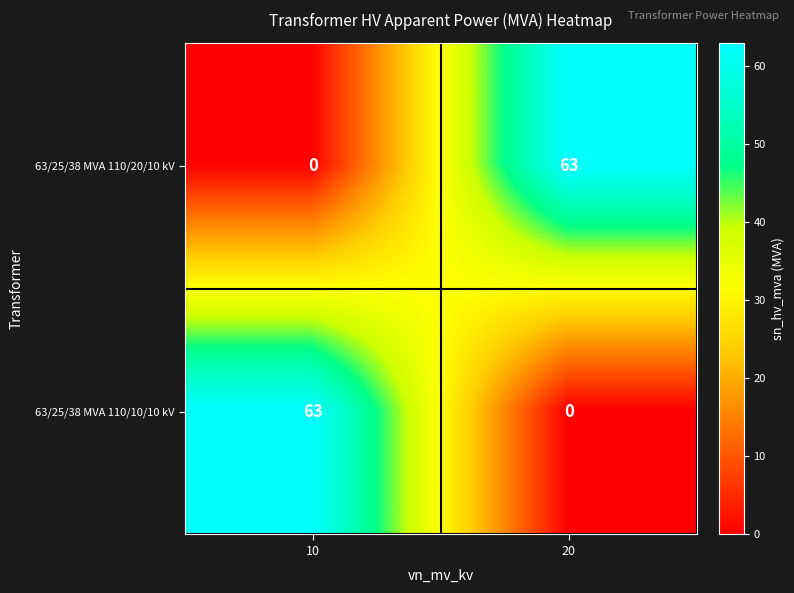

At how many categories does at least one series exceed 13?

2